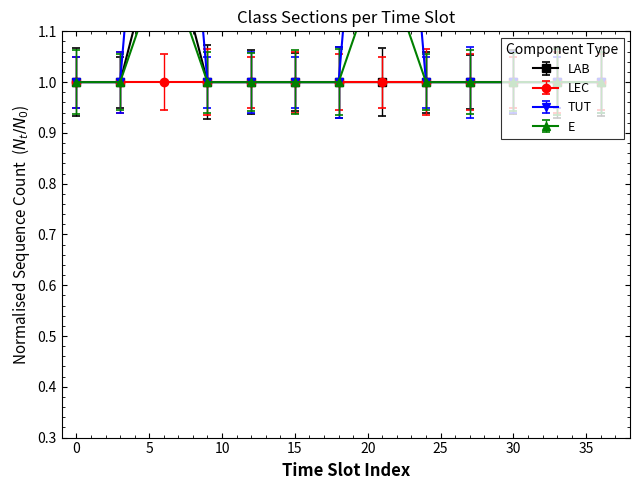

What is the value of the TUT point at the 4th from the left?

1.0